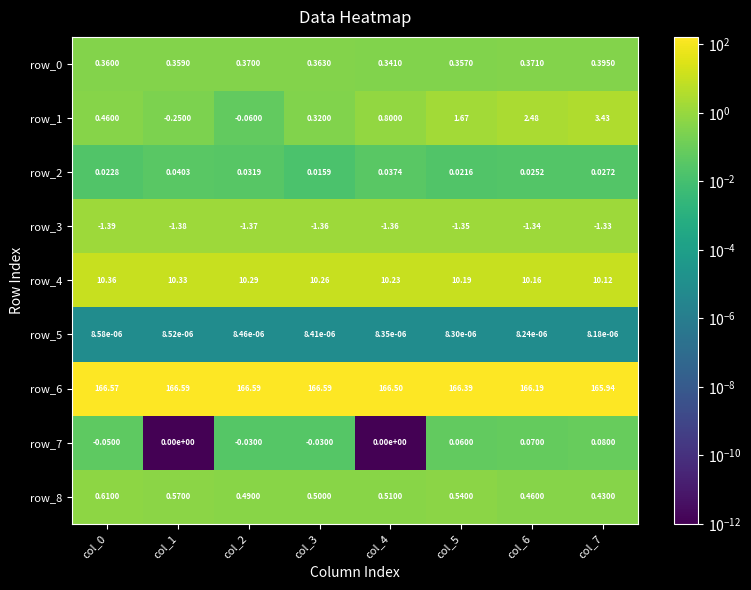

Is the value of row_2 at col_7 greater than the value of row_5 at col_5?

Yes